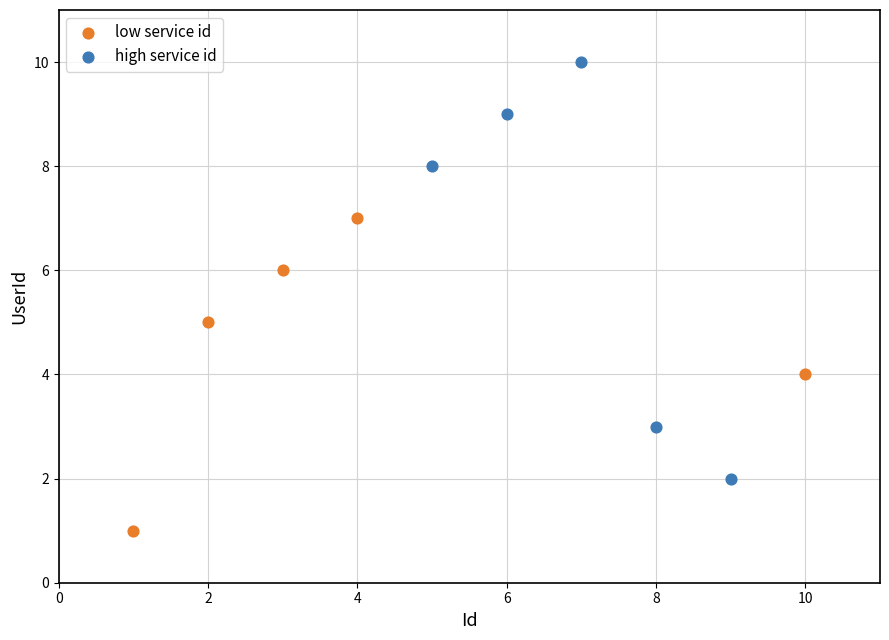

Which series has the widest spread of Y values?

high service id